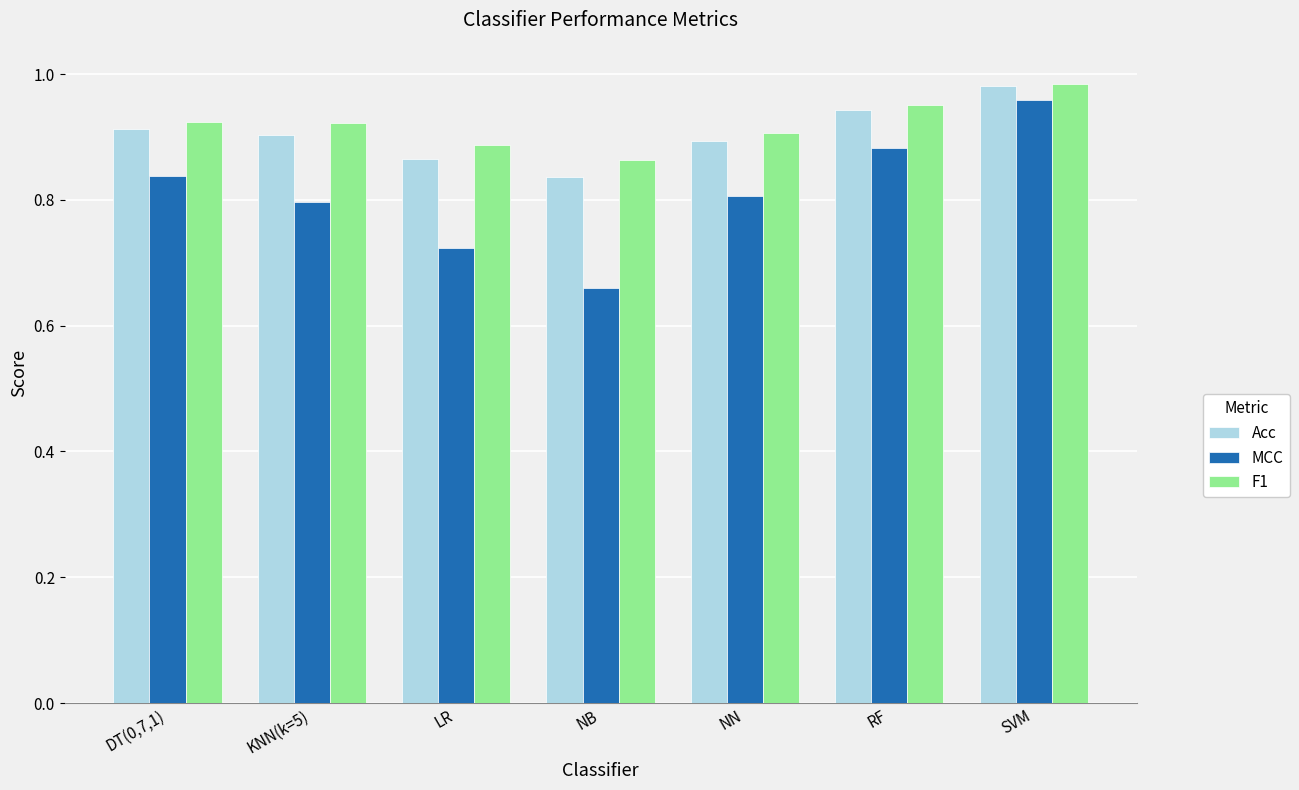

At which category does the chart reach its minimum across all series?

NB